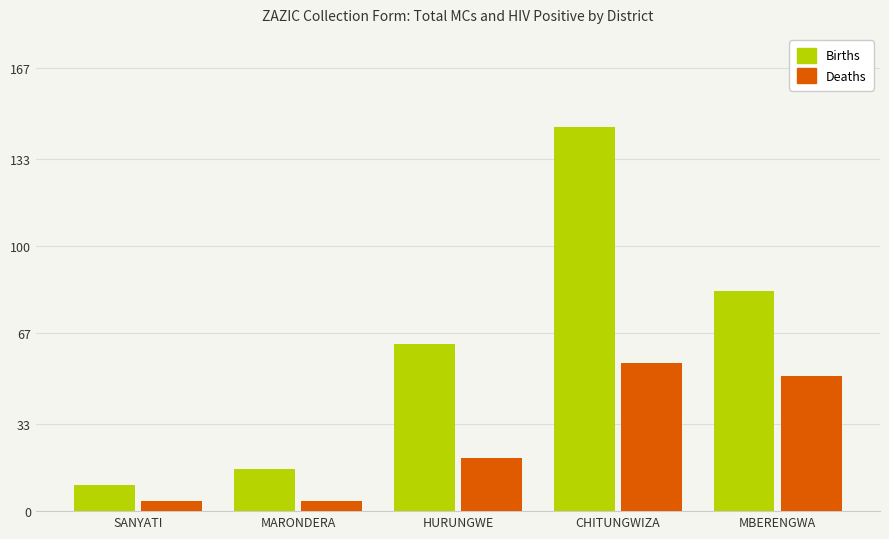

What is the label of the 1st bar from the right?

MBERENGWA